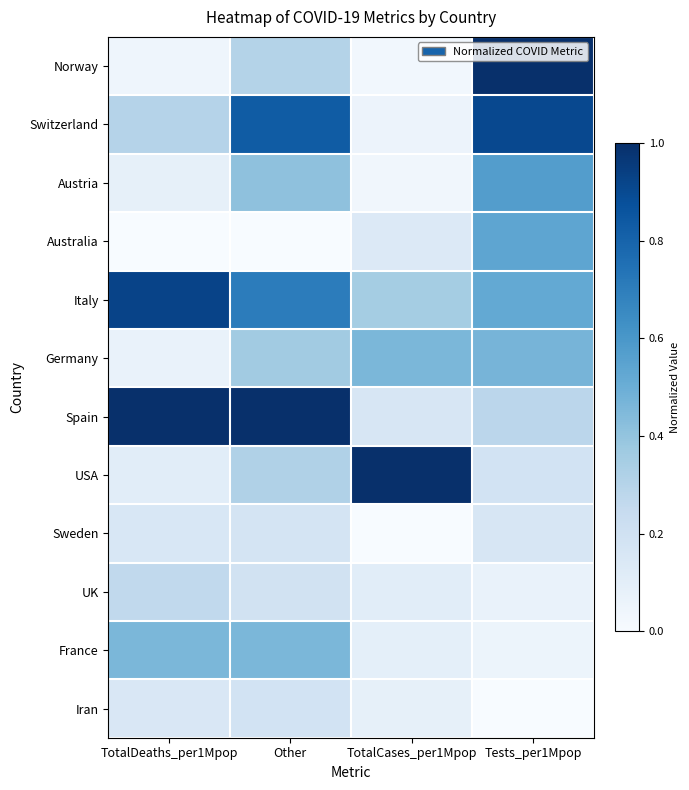

Rank the series at TotalCases_per1Mpop from lowest to highest value.

Sweden, Norway, Austria, Switzerland, Iran, France, UK, Australia, Spain, Italy, Germany, USA